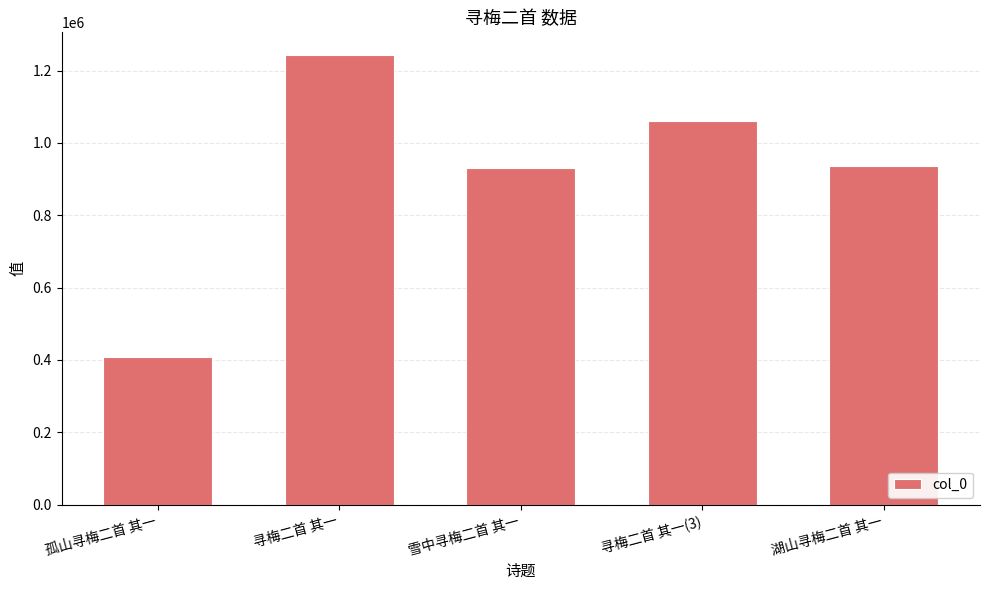

At which label does the data first exceed 937070?

寻梅二首 其一